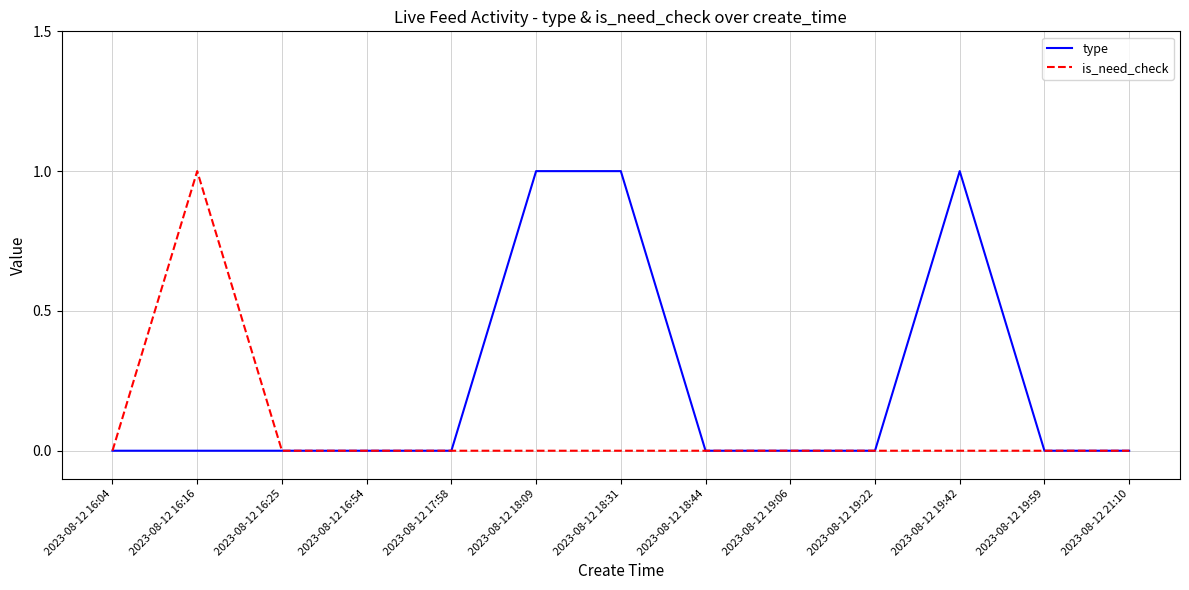

Which series has the largest total across all categories?

type